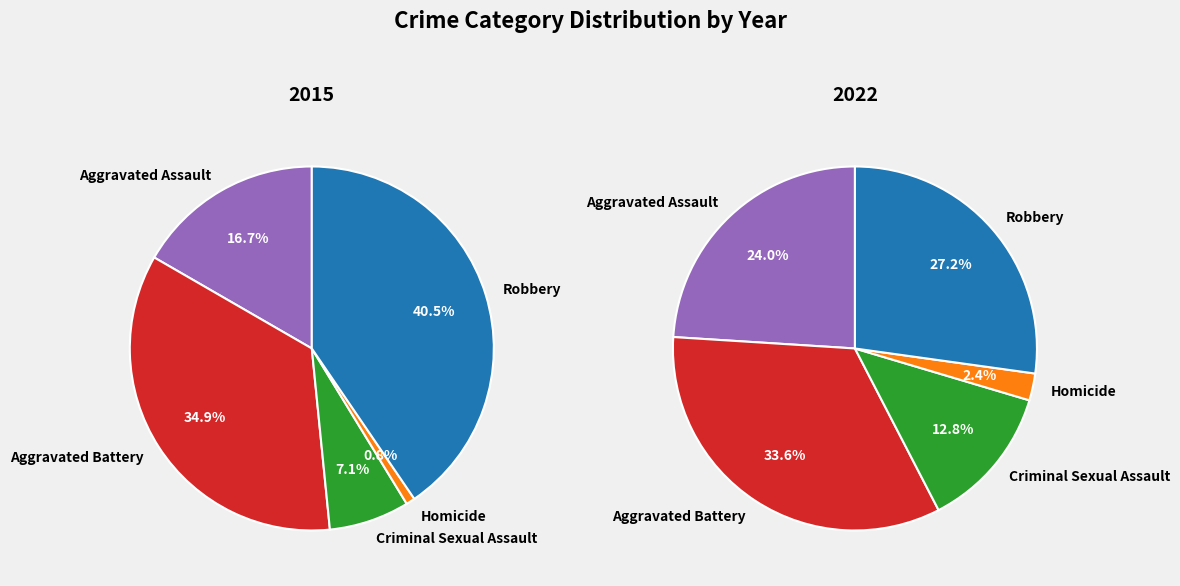

To the nearest percent, what is the difference between the Aggravated Battery and Criminal Sexual Assault slice percentages?

28%